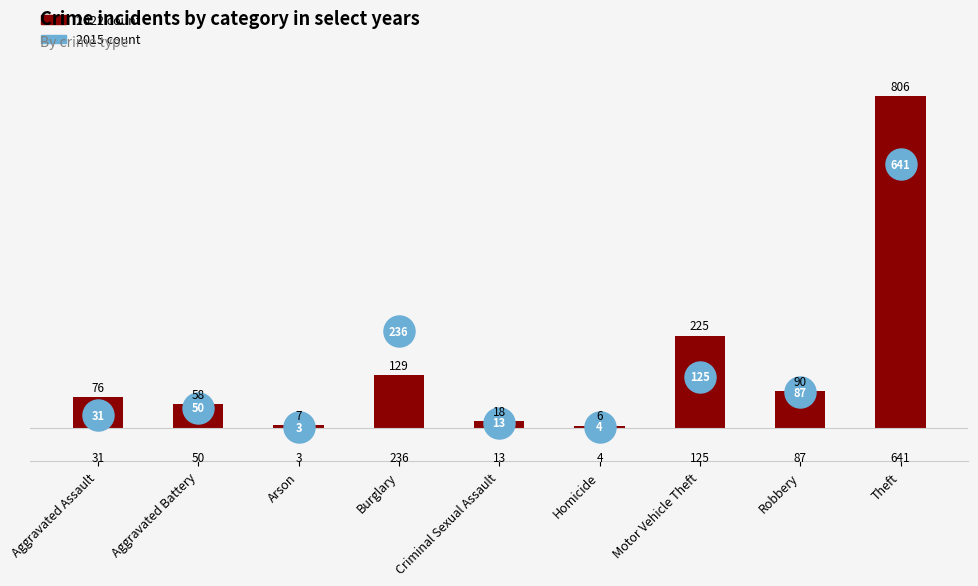

Which series has the largest total across all categories?

2022 count